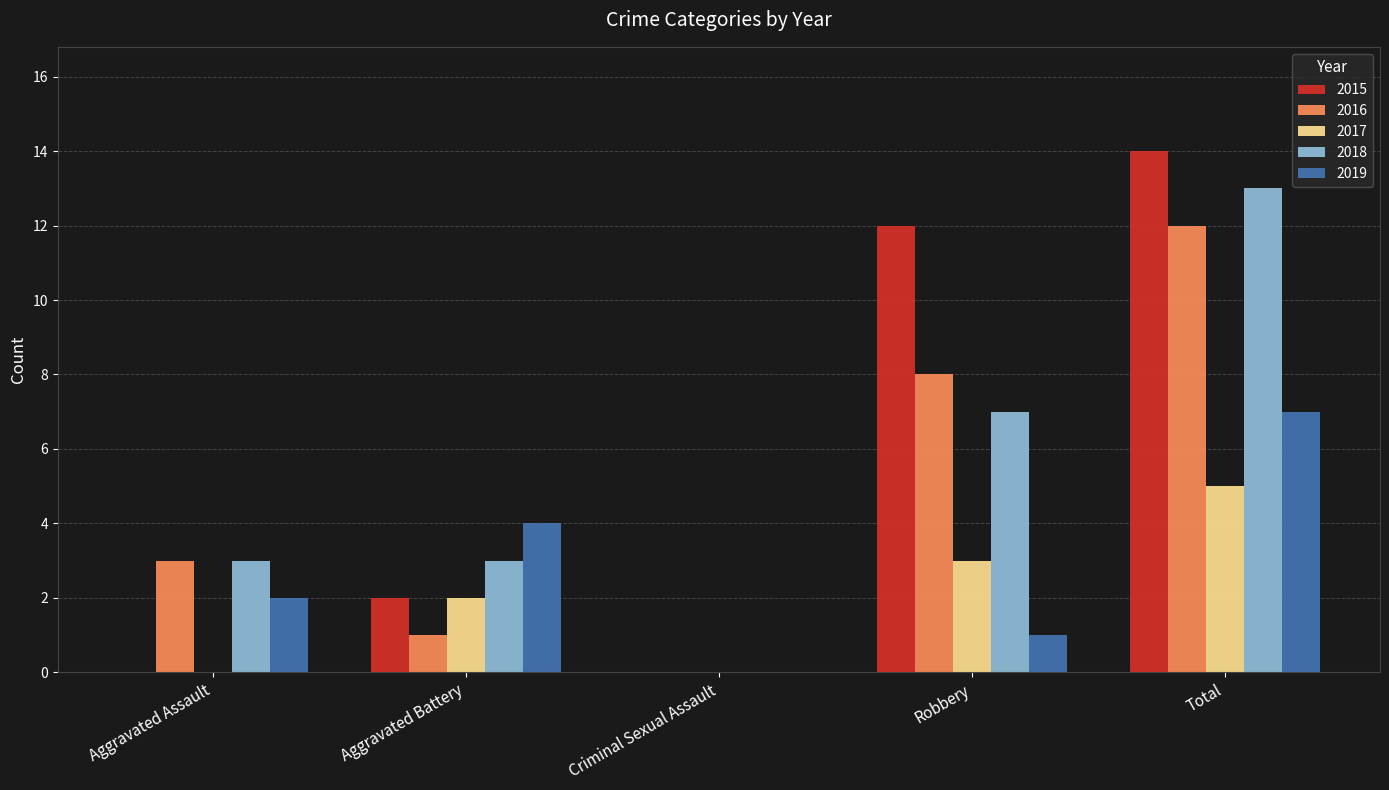

At which category is the sum across all series the highest?

Total